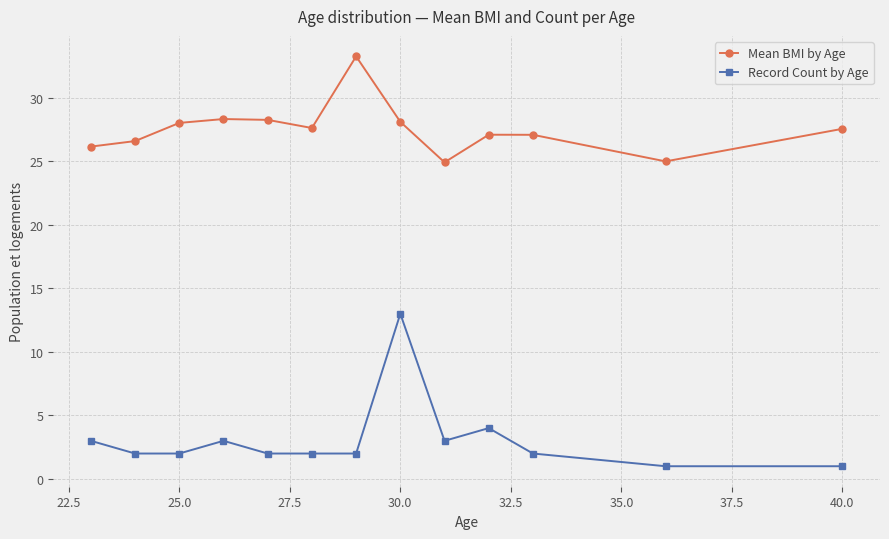

What is the value of the Mean BMI by Age point at the 3rd from the left?

28.0